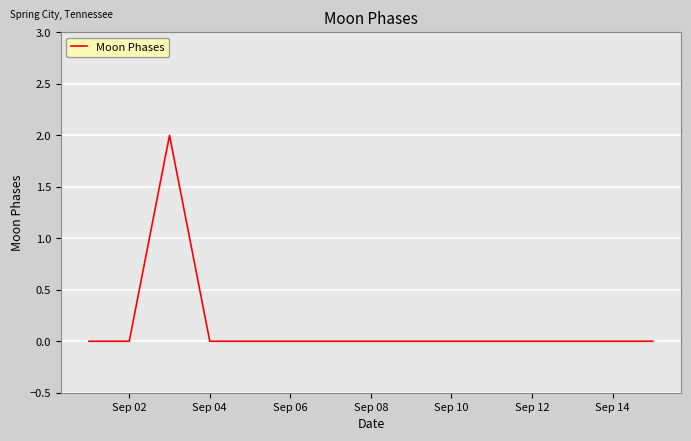

Reading left to right, extract all data points from this chart.

0	0	2	0	0	0	0	0	0	0	0	0	0	0	0